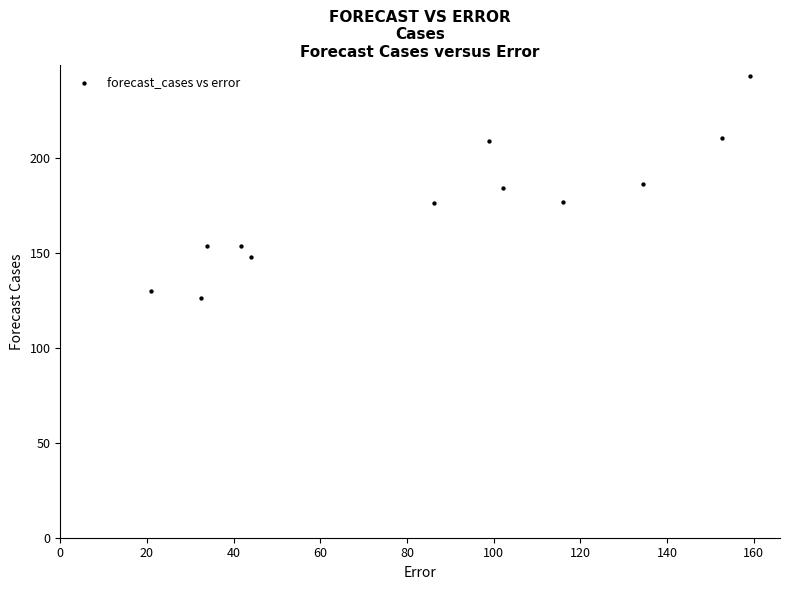

What is the range of X values (max minus min)?

138.1